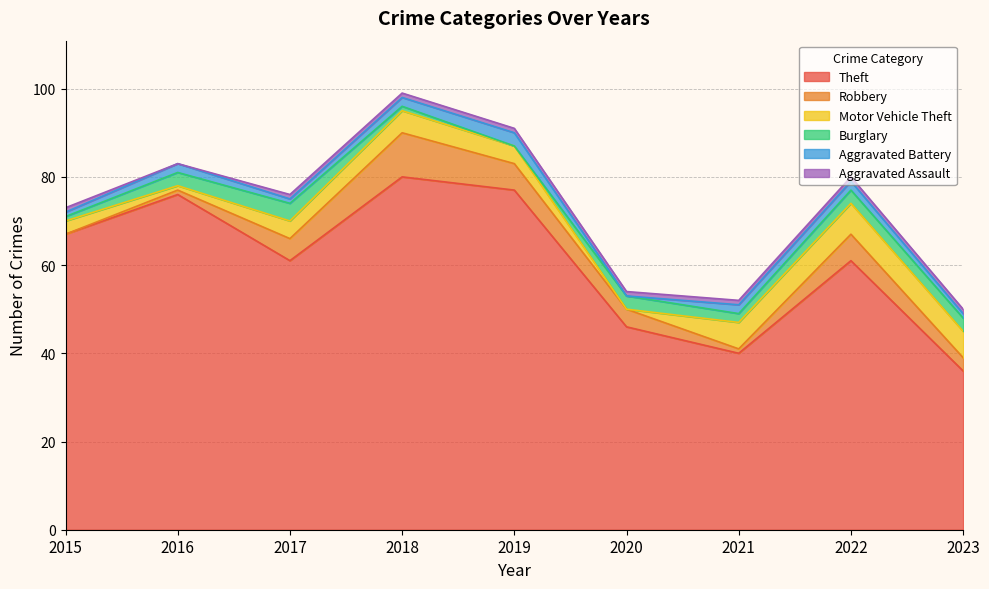

How many data points in Motor Vehicle Theft are less than 4?

3